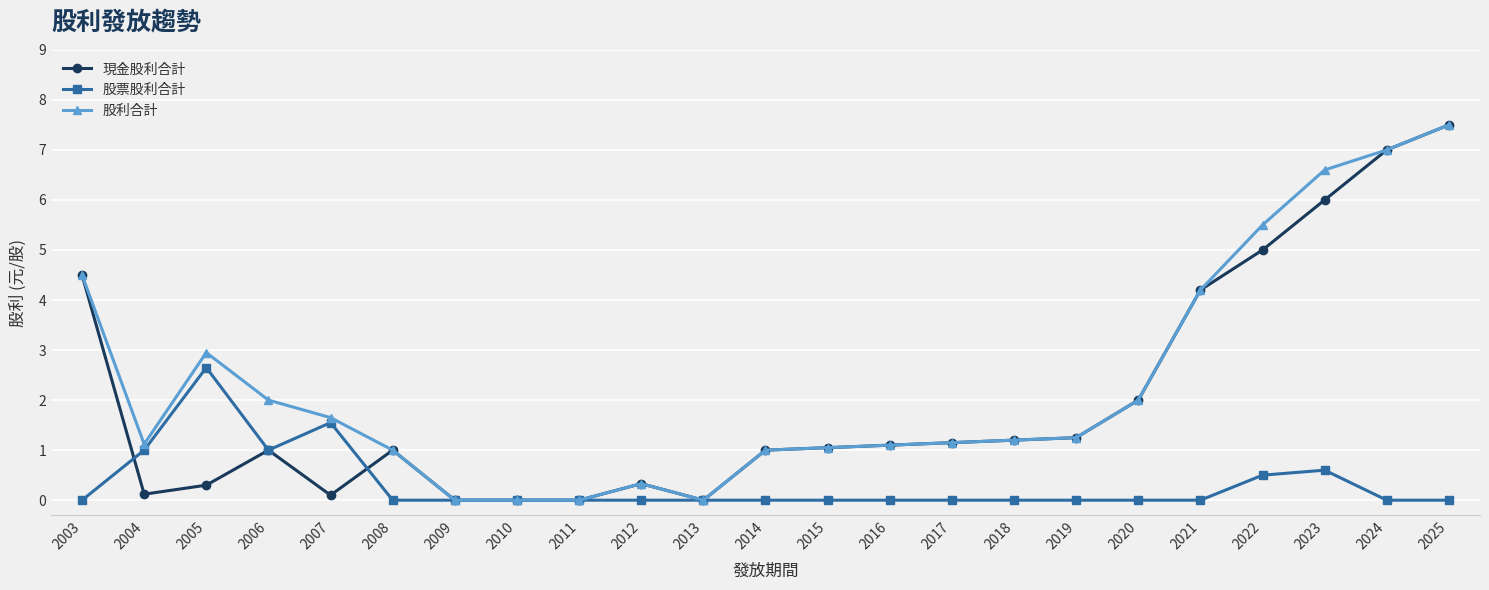

What are all the series names shown in the legend?

現金股利合計, 股票股利合計, 股利合計